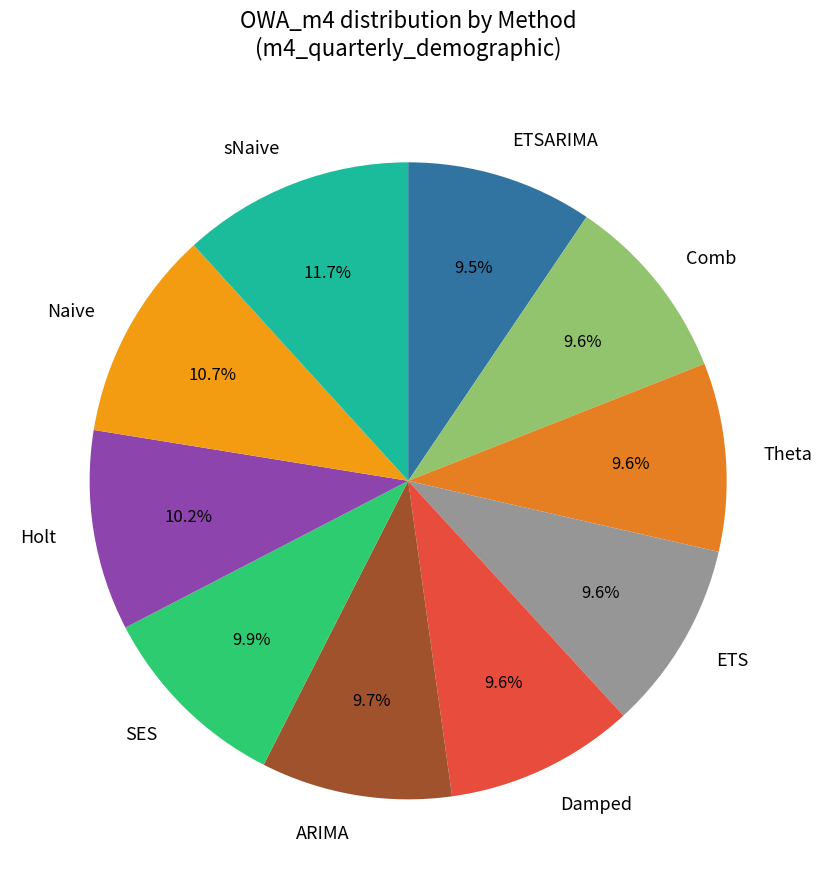

To the nearest percent, what is the difference between the largest and smallest slice percentages?

2%